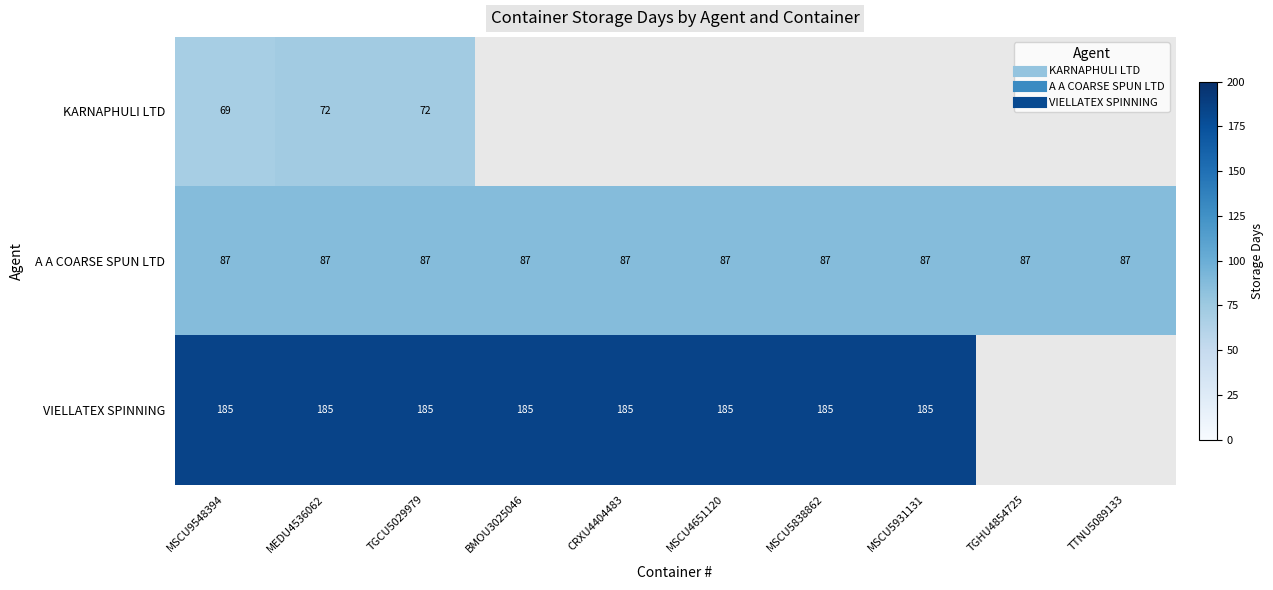

At which category is the sum across all series the highest?

MEDU4536062